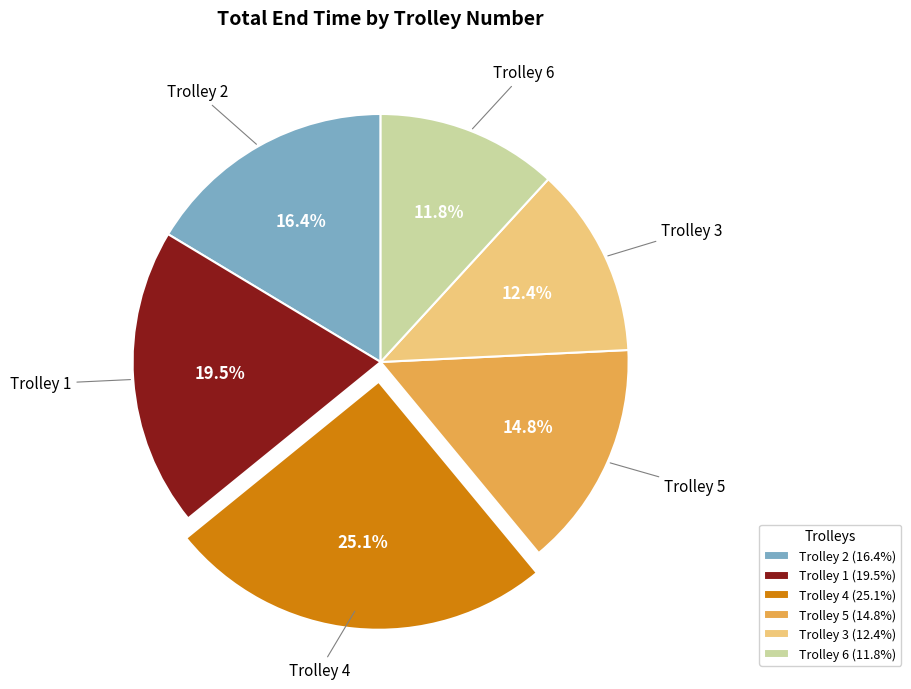

Combined, do Trolley 6 (11.8%) and Trolley 1 (19.5%) account for over 50%?

No